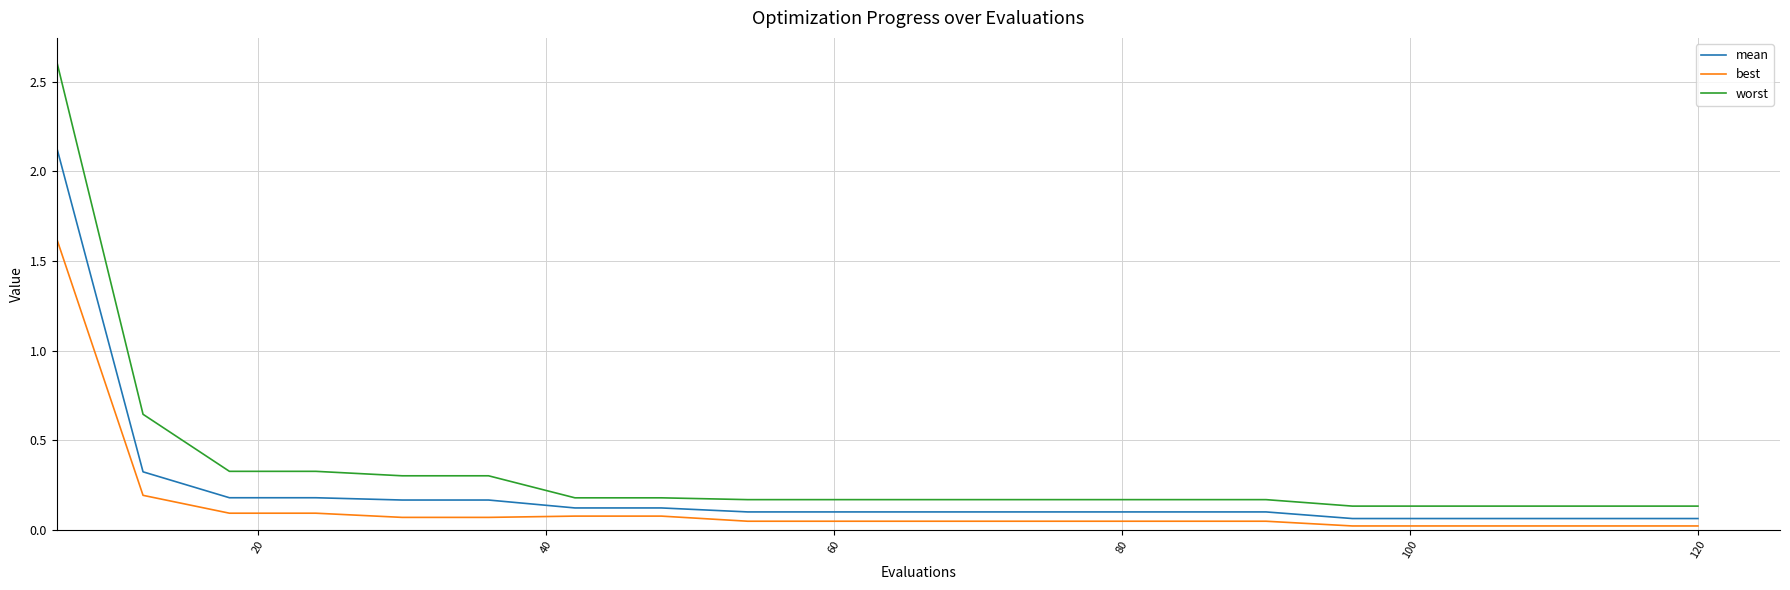

What are all the series names shown in the legend?

mean, best, worst